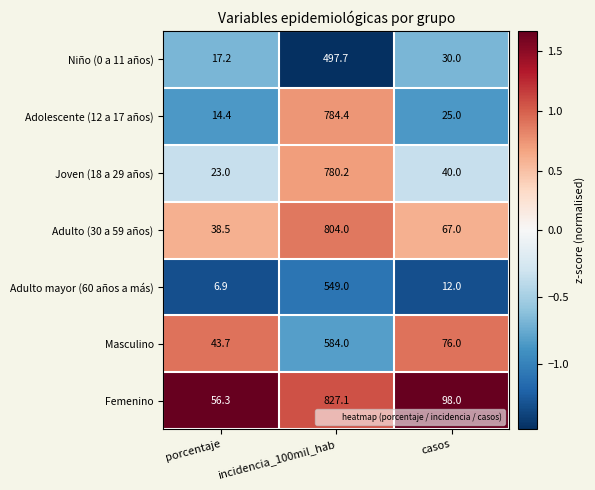

What is the sum of the Adulto mayor (60 años a más) values at incidencia_100mil_hab and casos?

561.0